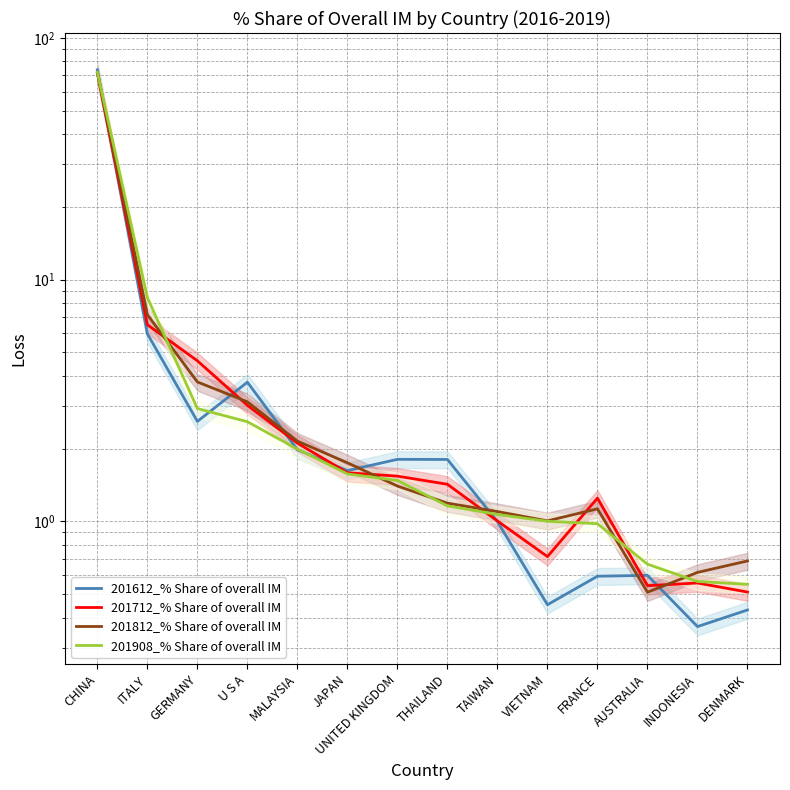

What is the average value of the 201908_% Share of overall IM series?

6.9